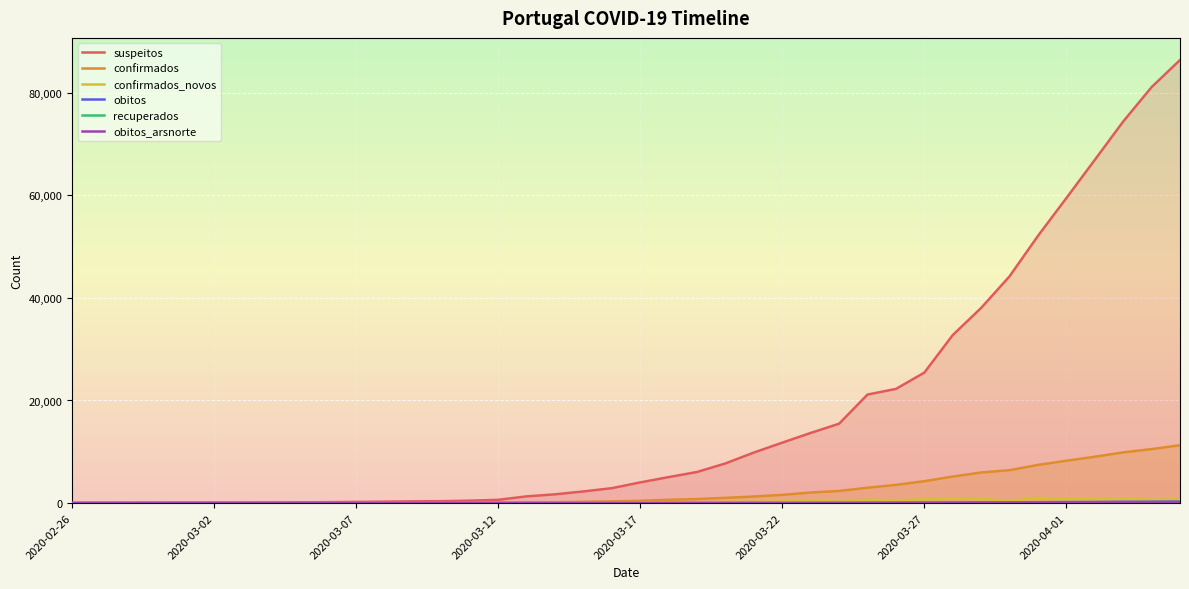

What is the maximum value shown in the chart?

86370